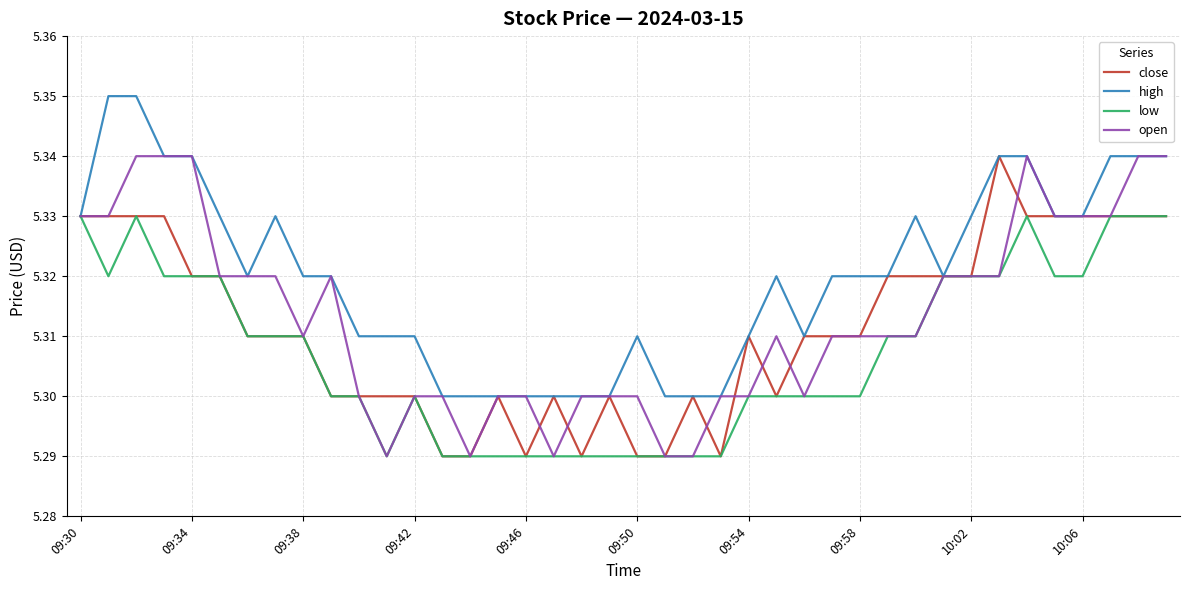

Which series has the largest total across all categories?

high